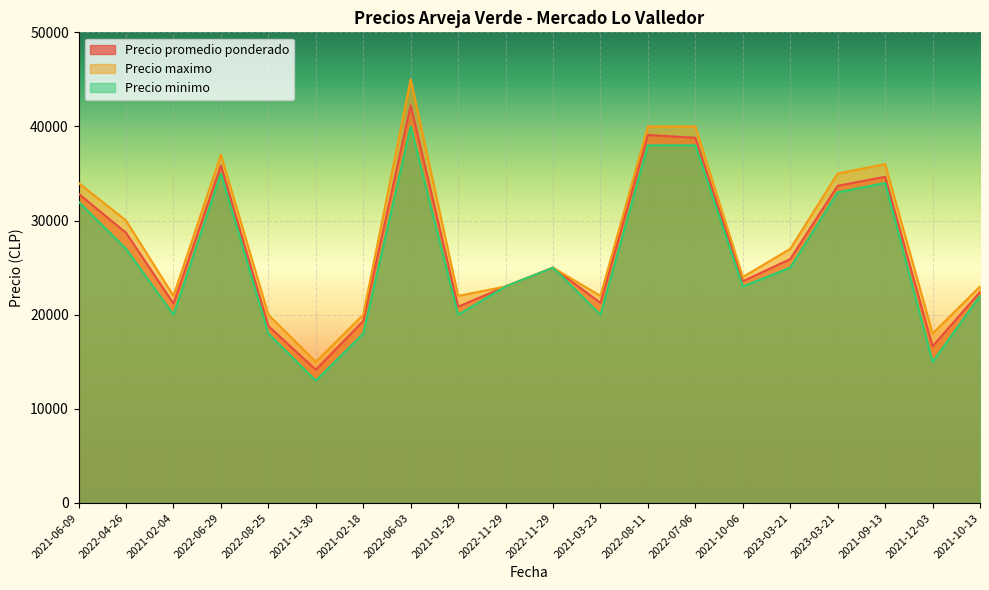

How many categories are shown in the chart?

20